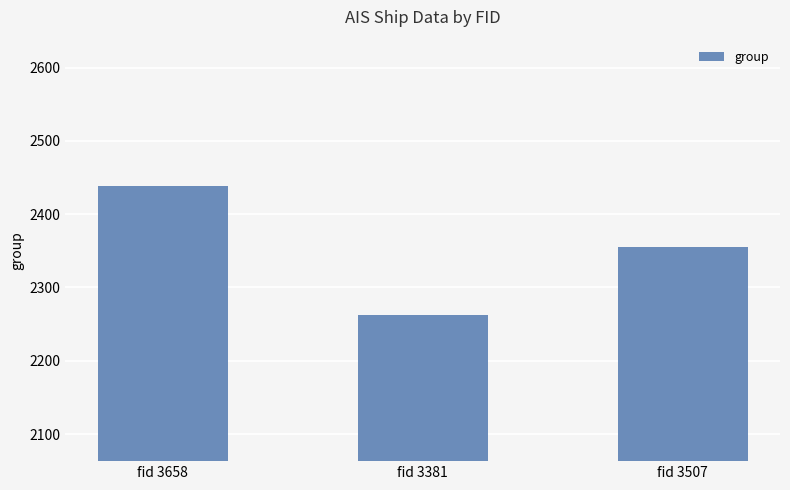

The value at fid 3381 is 2263. True or false?

True